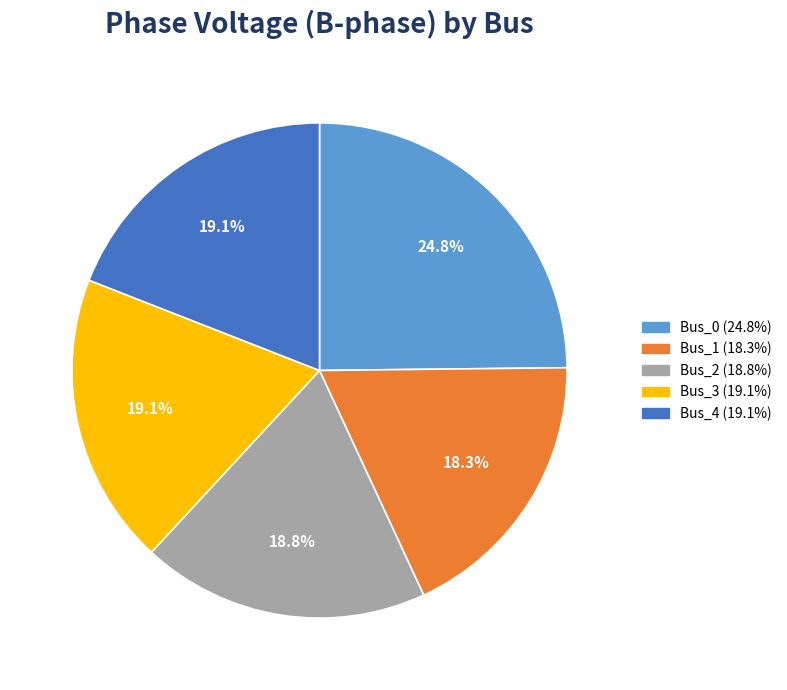

Count the number of slices in the pie.

5